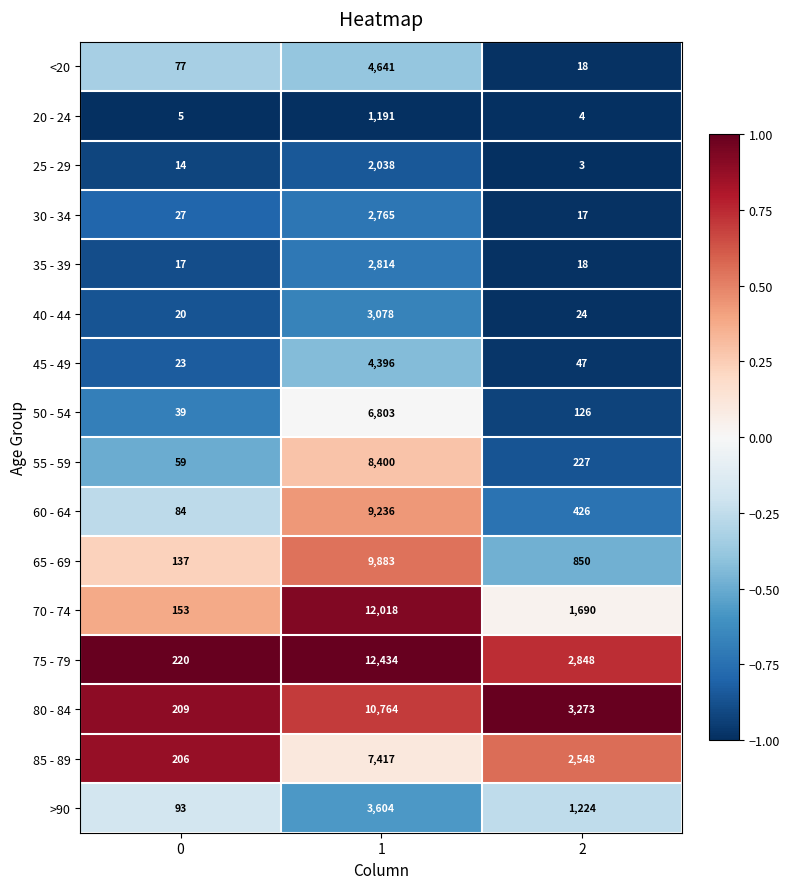

What is the difference between the maximum and minimum values in the 65 - 69 series?

9746